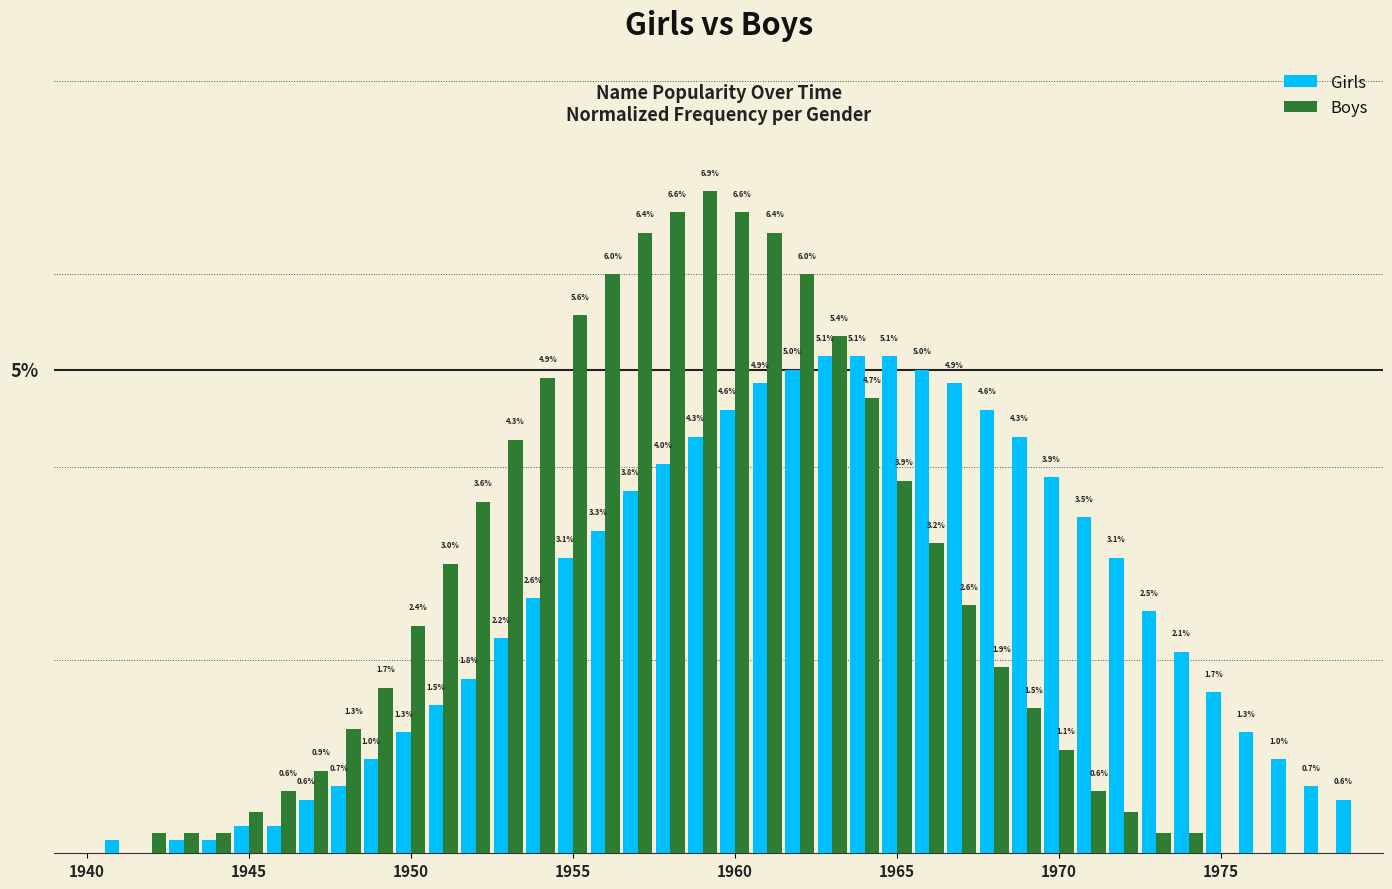

Reading left to right, what are all the values shown in this chart?

Girls: 0.0	0.1	0.0	0.1	0.1	0.3	0.3	0.6	0.7	1.0	1.3	1.5	1.8	2.2	2.6	3.1	3.3	3.8	4.0	4.3	4.6	4.9	5.0	5.1	5.1	5.1	5.0	4.9	4.6	4.3	3.9	3.5	3.1	2.5	2.1	1.7	1.3	1.0	0.7	0.6
Boys: 0.0	0.0	0.2	0.2	0.2	0.4	0.6	0.9	1.3	1.7	2.4	3.0	3.6	4.3	4.9	5.6	6.0	6.4	6.6	6.9	6.6	6.4	6.0	5.4	4.7	3.9	3.2	2.6	1.9	1.5	1.1	0.6	0.4	0.2	0.2	0.0	0.0	0.0	0.0	0.0